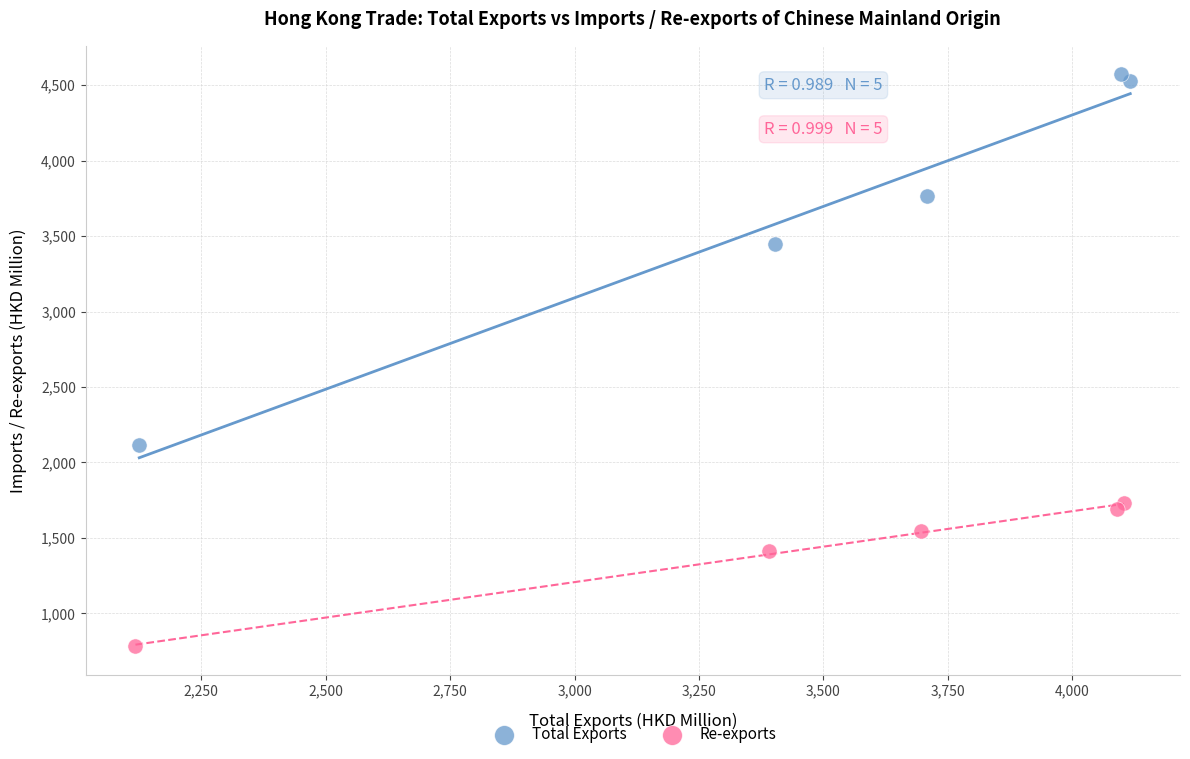

Which series reaches the maximum Y coordinate?

Total Exports